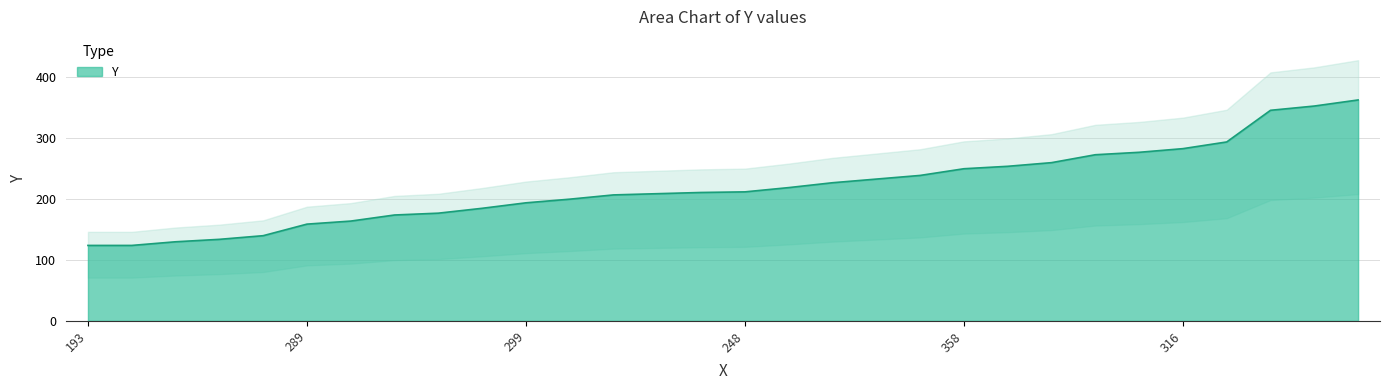

What is the lowest value of the Y series?

124